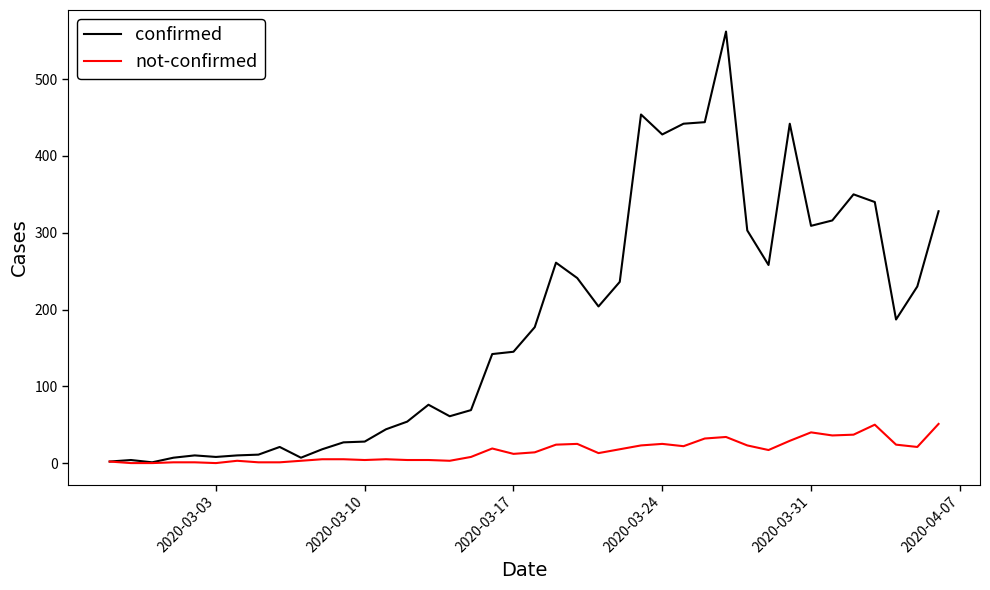

Rank the series by their average value, from lowest to highest.

not-confirmed, confirmed